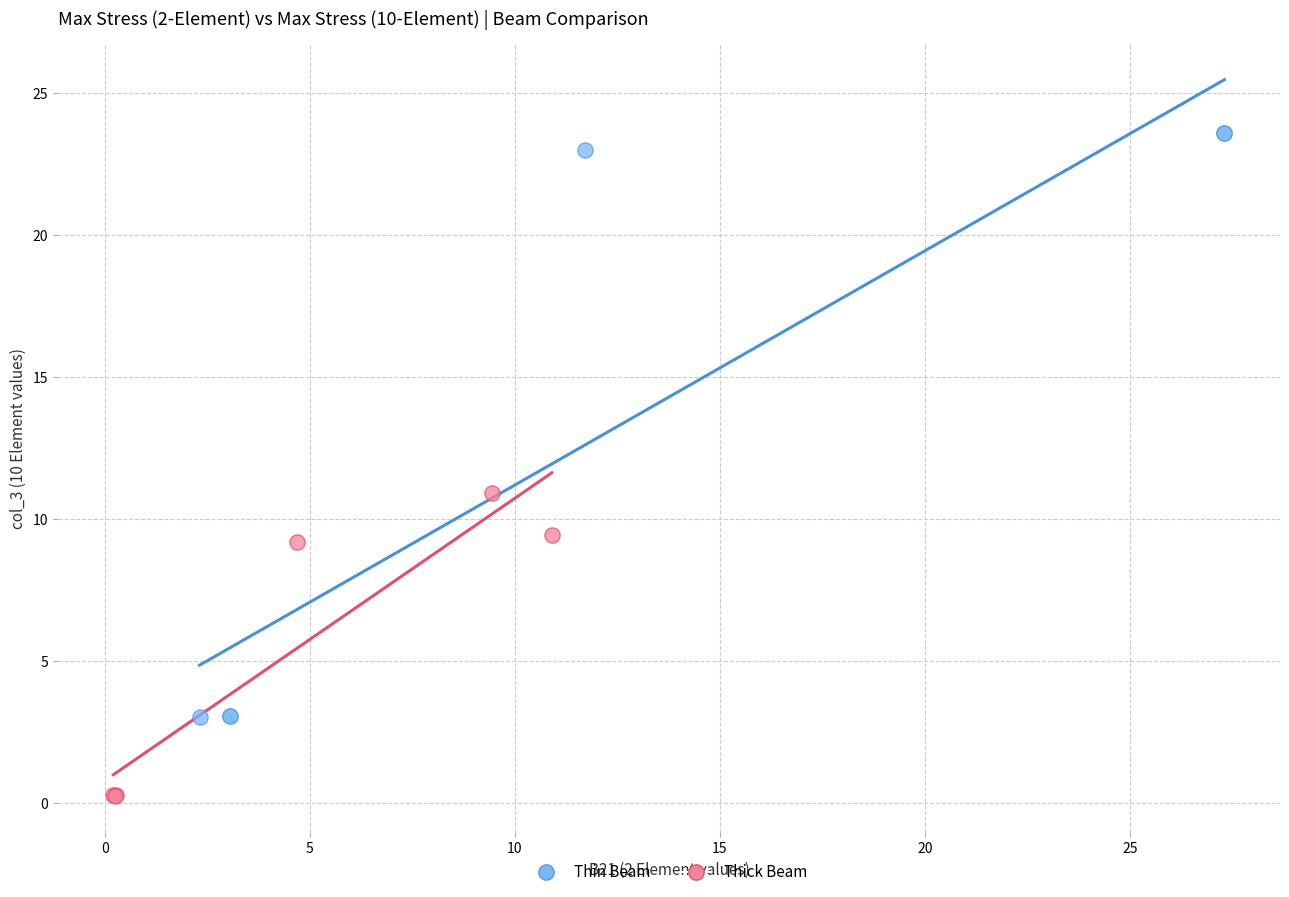

Which series reaches the minimum Y coordinate?

Thick Beam